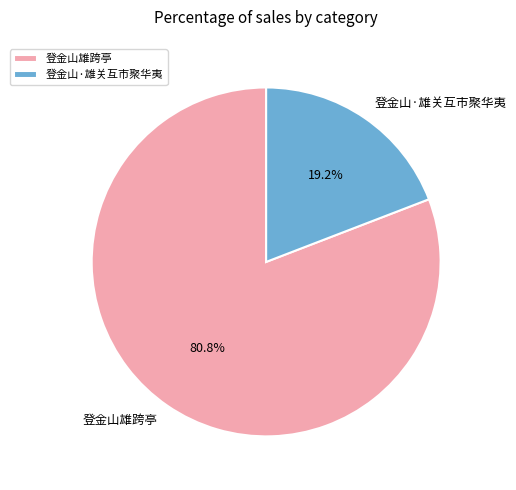

How many segments does this pie chart have?

2